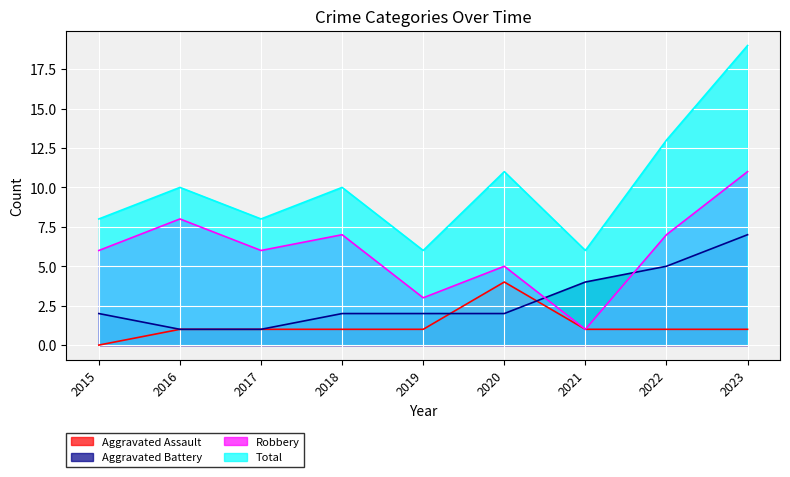

Reading left to right, list all the values displayed in this chart.

Aggravated Assault: 2015=0	2016=1	2017=1	2018=1	2019=1	2020=4	2021=1	2022=1	2023=1
Aggravated Battery: 2015=2	2016=1	2017=1	2018=2	2019=2	2020=2	2021=4	2022=5	2023=7
Robbery: 2015=6	2016=8	2017=6	2018=7	2019=3	2020=5	2021=1	2022=7	2023=11
Total: 2015=8	2016=10	2017=8	2018=10	2019=6	2020=11	2021=6	2022=13	2023=19